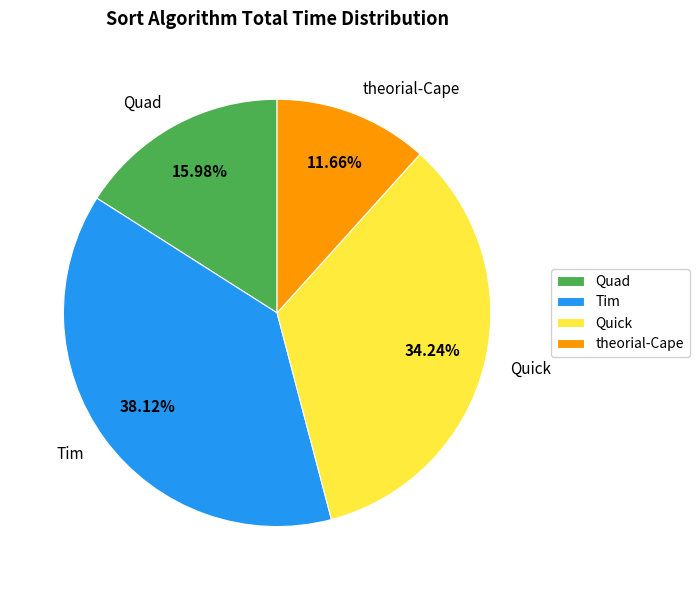

Rank the categories by value from lowest to highest.

theorial-Cape, Quad, Quick, Tim